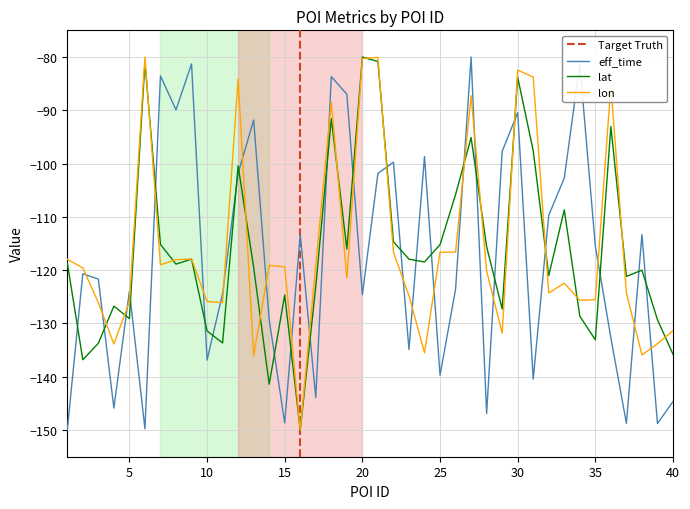

At which category does eff_time reach its first local valley?

4